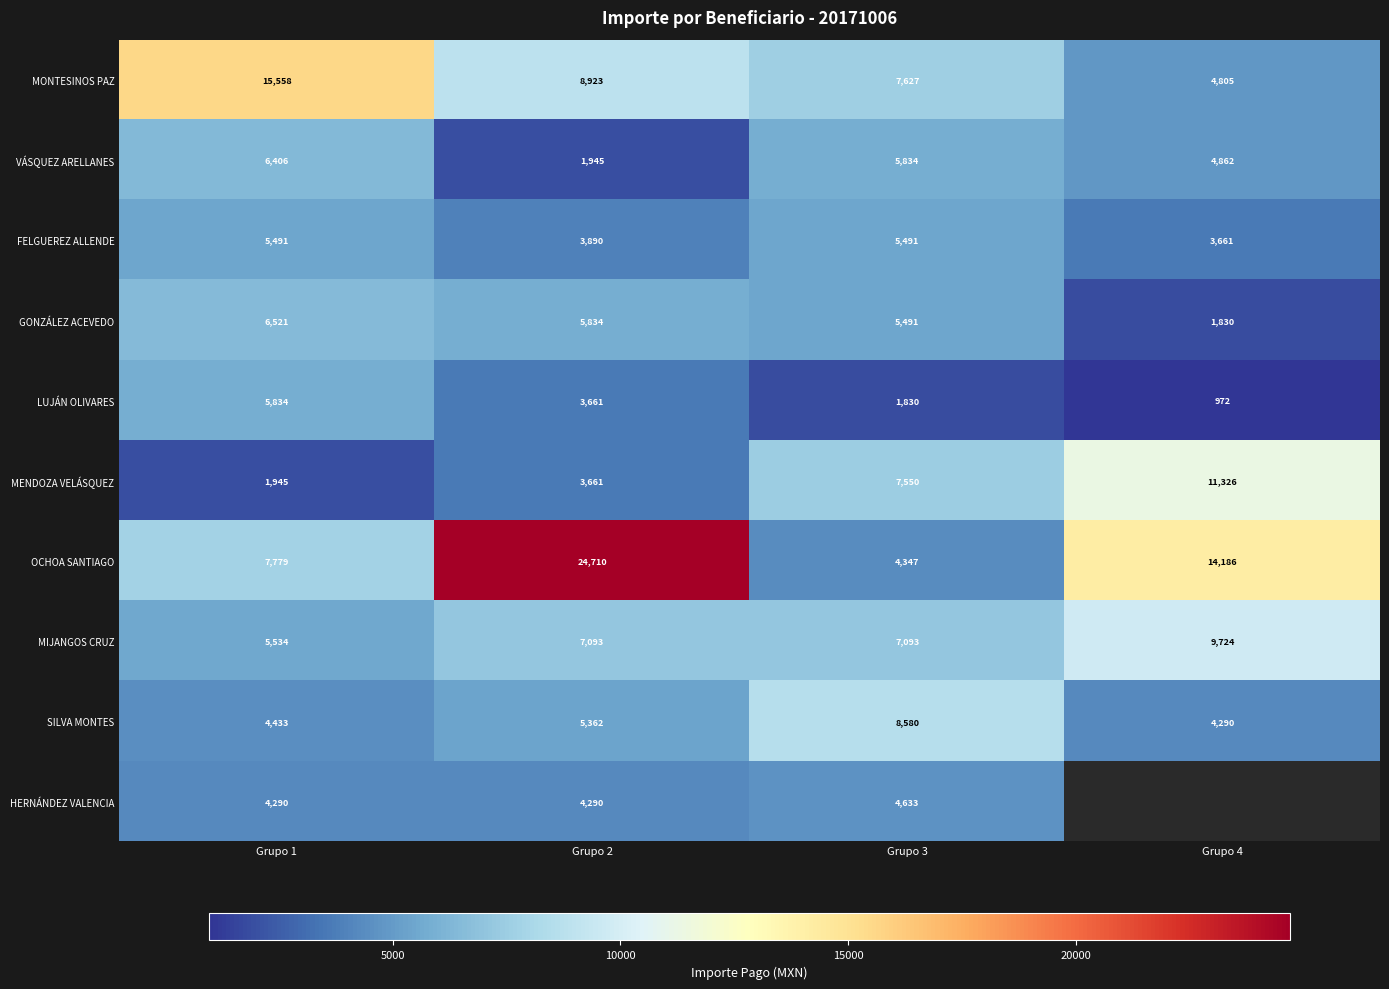

Between Grupo 2 and Grupo 3, which series saw the biggest shift?

OCHOA SANTIAGO